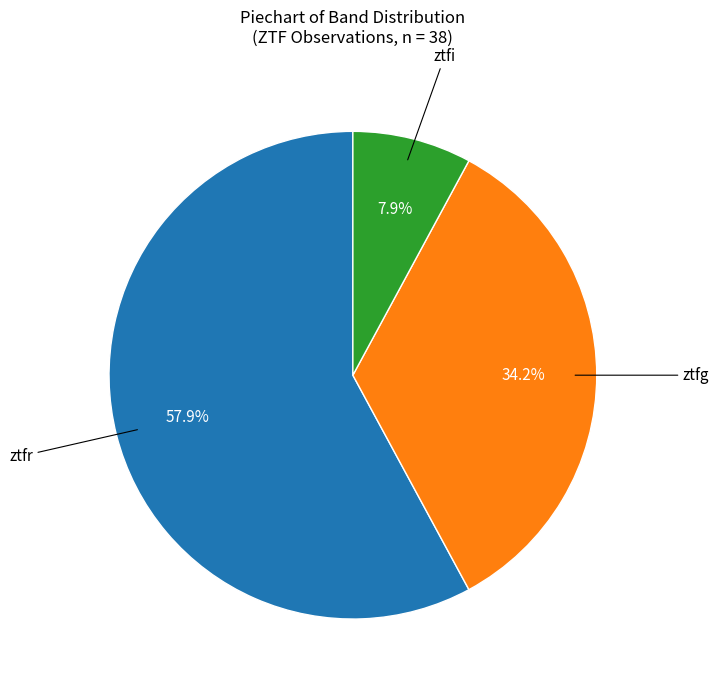

How many segments does this pie chart have?

3